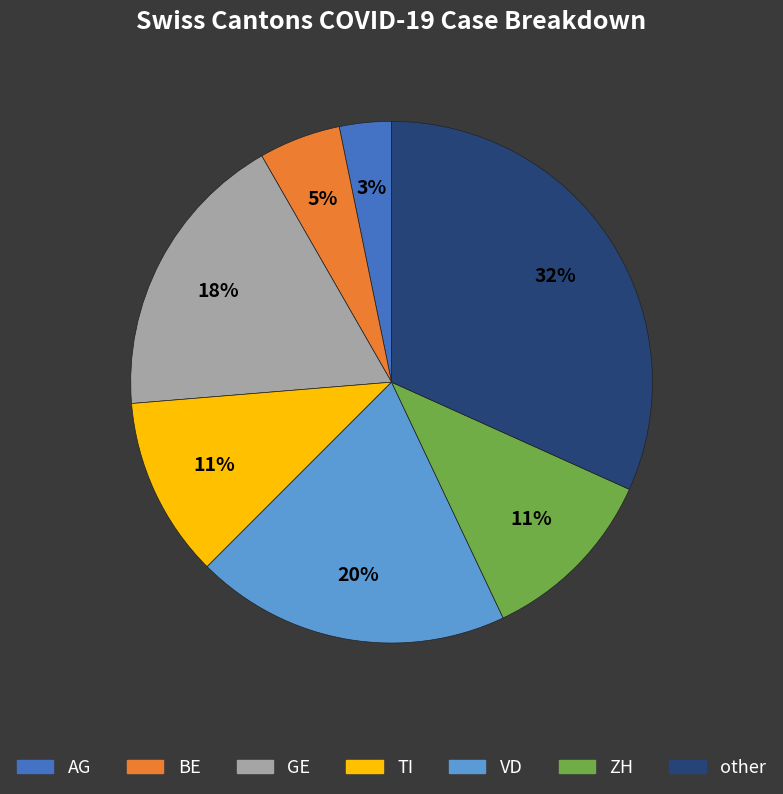

Is it true that GE is 18% of the pie?

True